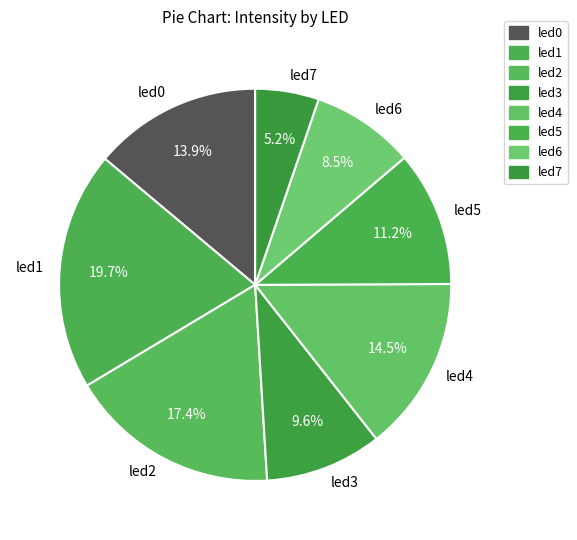

How many segments does this pie chart have?

8